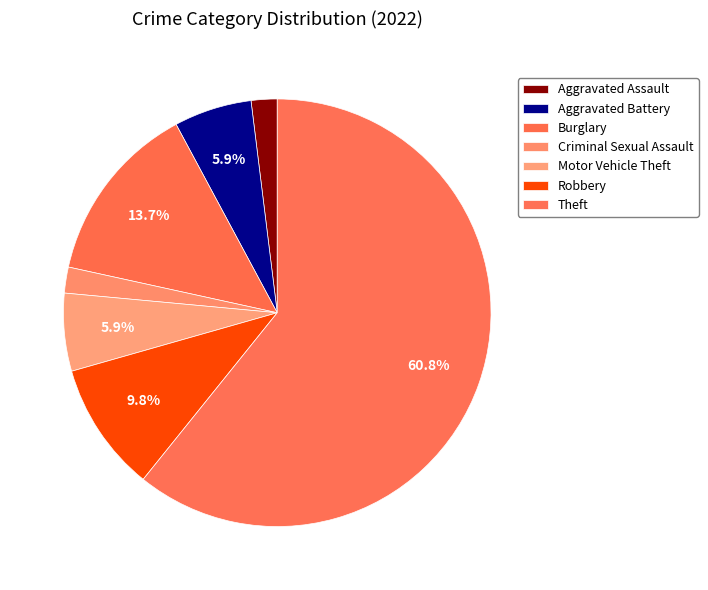

To the nearest percent, what is the difference between the Aggravated Battery and Theft slice percentages?

55%